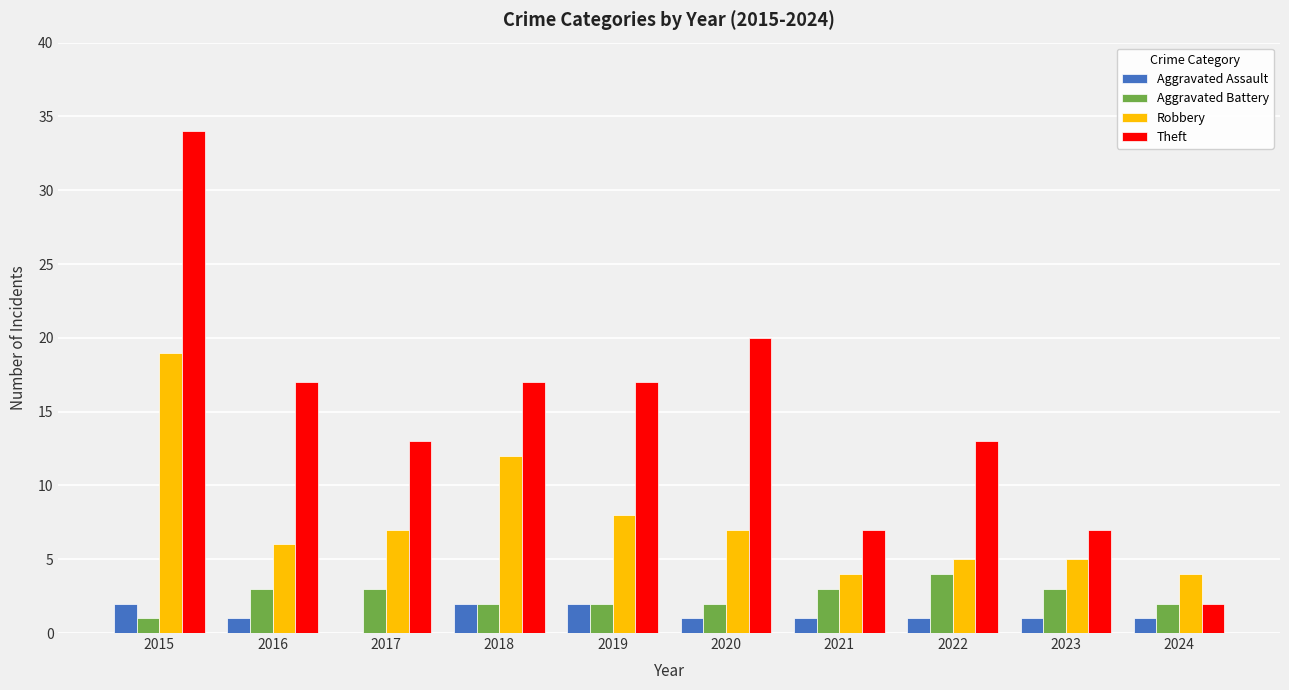

What is the sum of all Robbery values?

77